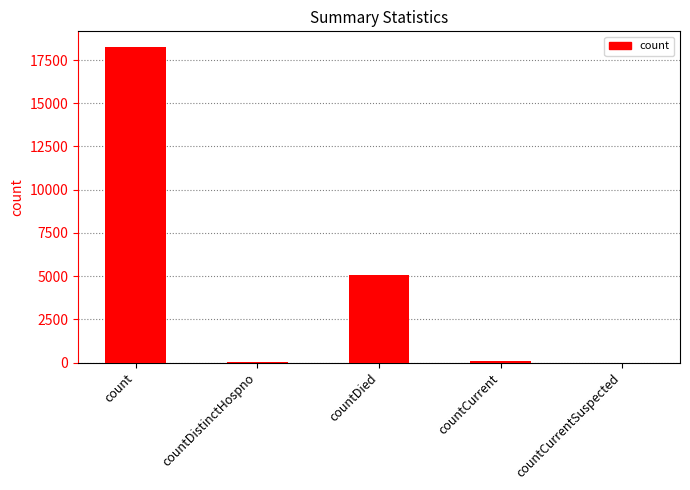

Between countDistinctHospno and countDied, which is larger?

countDied